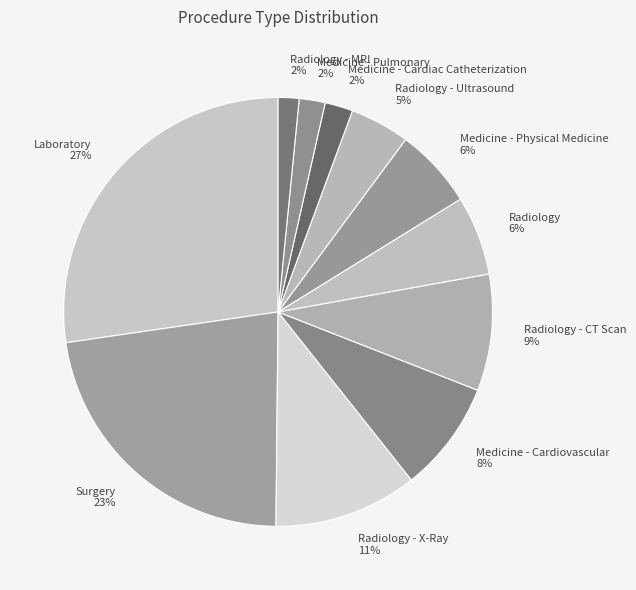

What percentage is the Medicine - Cardiovascular slice, to the nearest percent?

8%